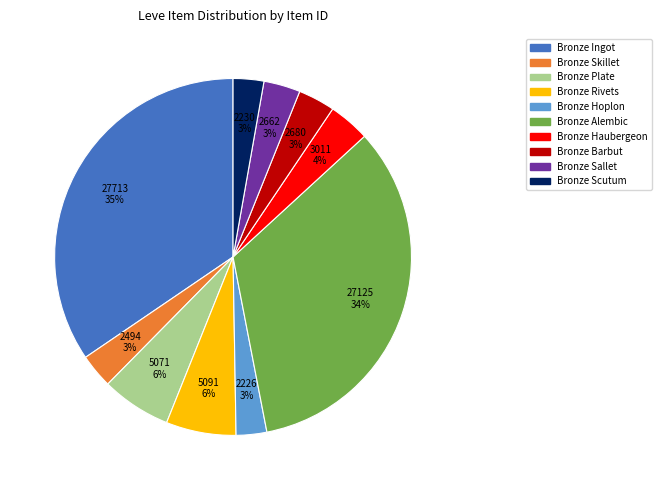

Between Bronze Alembic and Bronze Ingot, which is larger?

Bronze Ingot